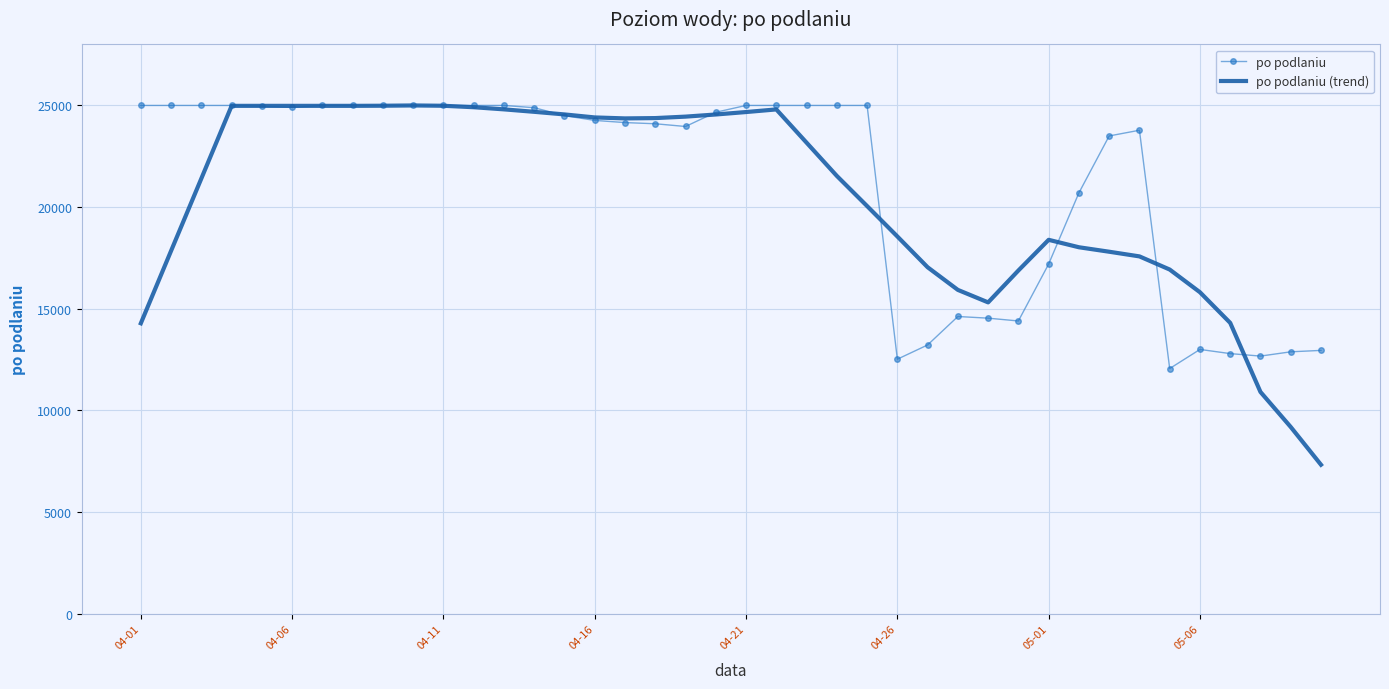

What is the highest value of the po podlaniu (trend) series?

25000.0